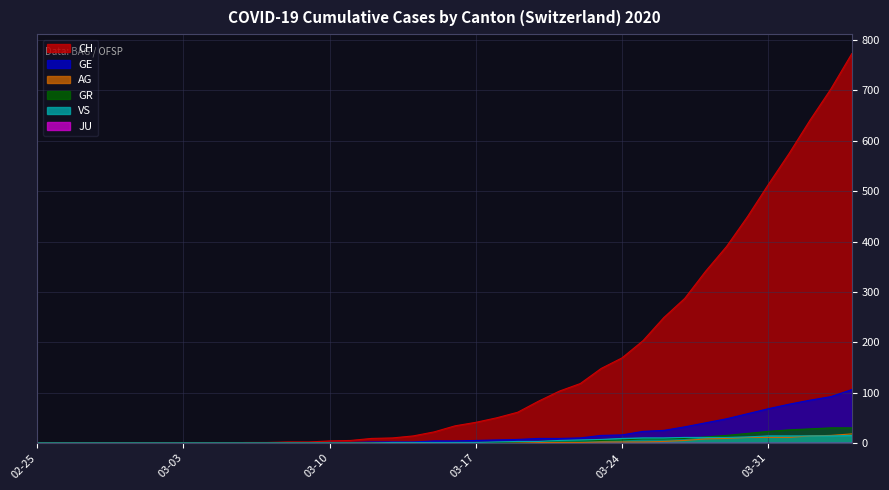

Which series has the widest spread of values?

CH